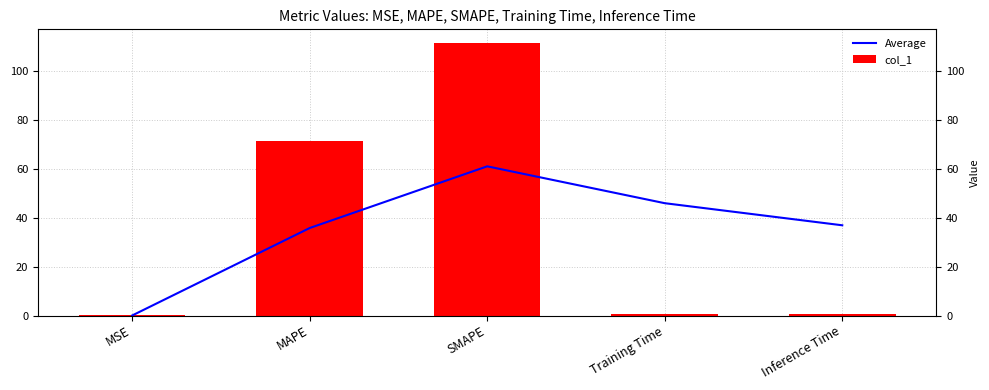

At which label does Average reach its minimum?

MSE